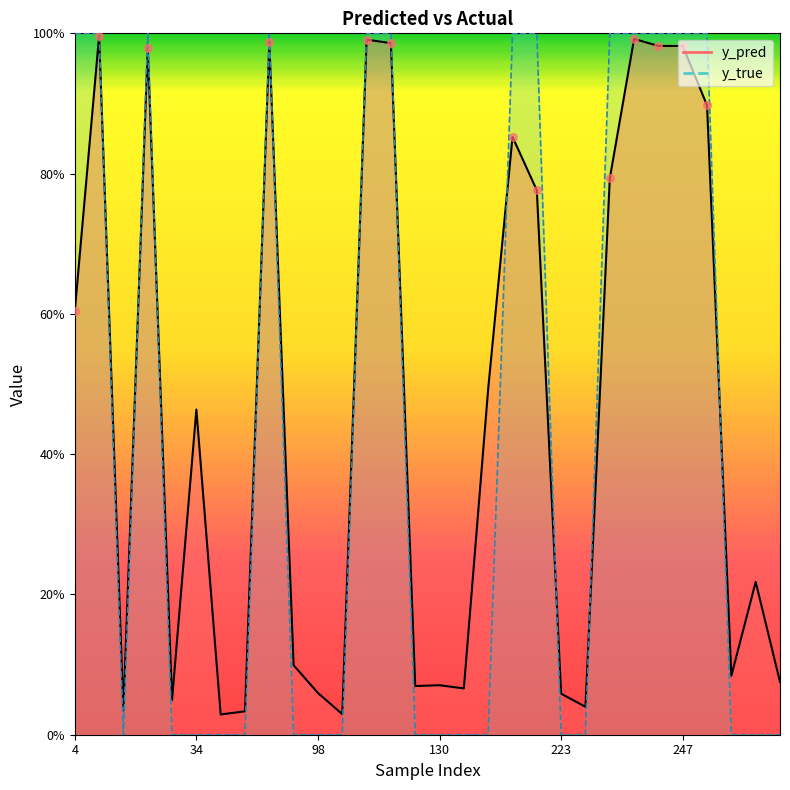

Which series has the largest Y range (max minus min)?

y_true